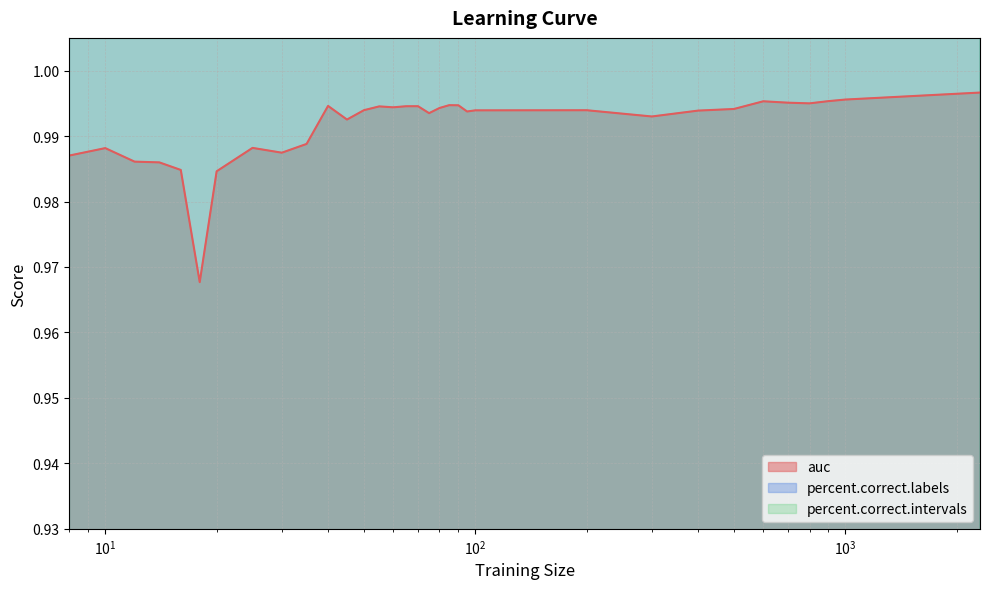

How many distinct data groups are displayed?

3